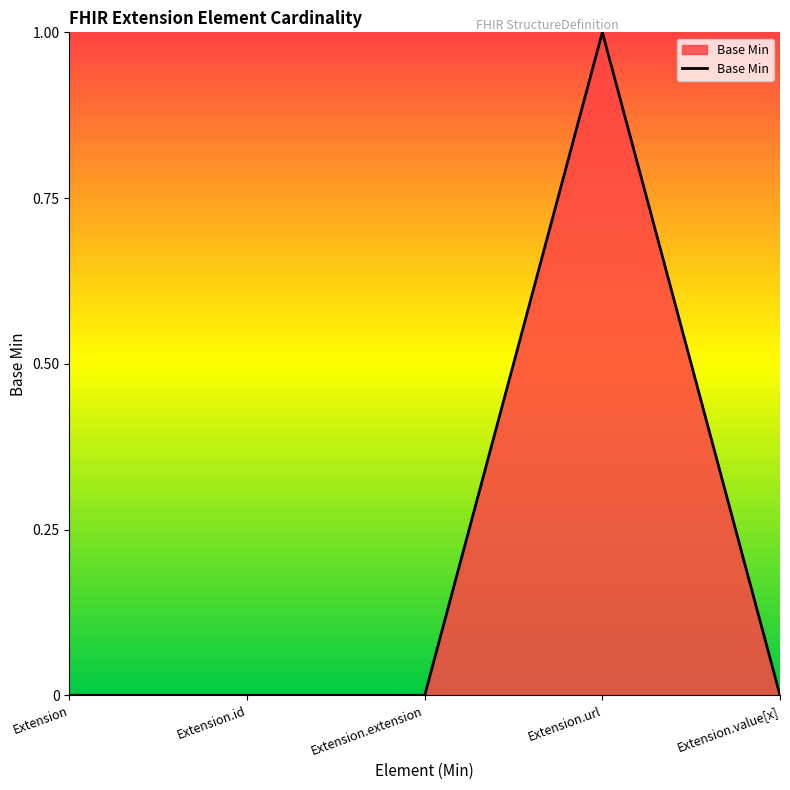

True or false: there are more than 2 points higher than both neighbors.

False